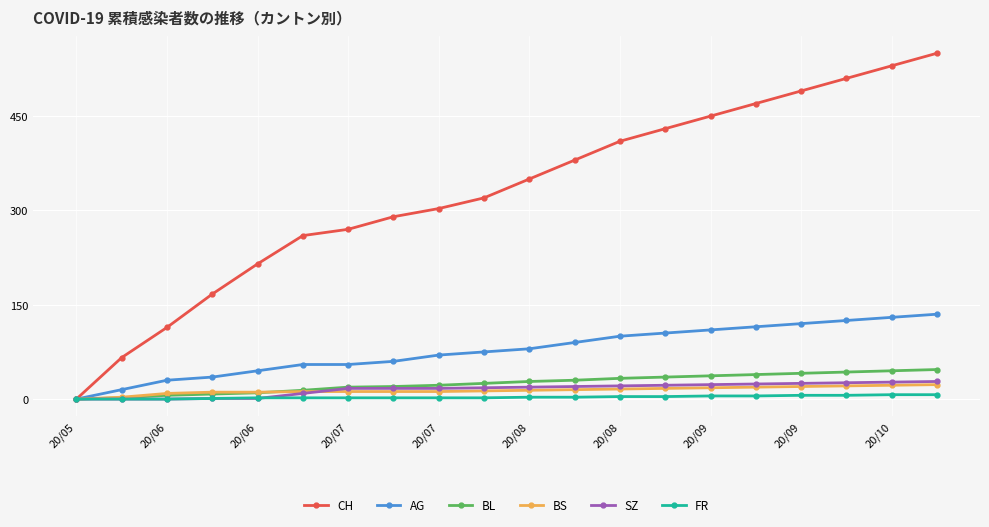

How many series are shown in this chart?

6